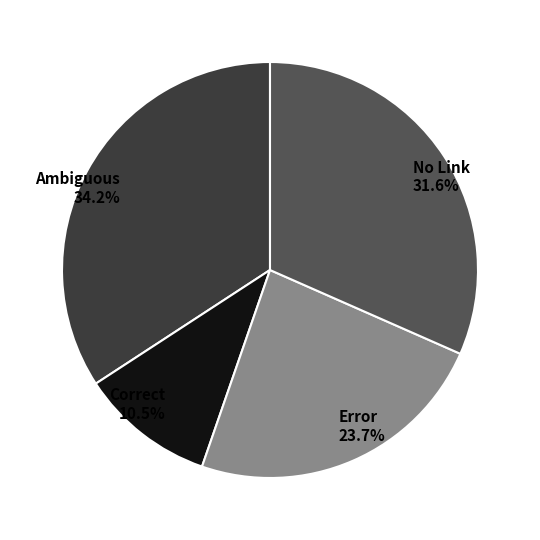

To the nearest percent, what is the average slice percentage?

25%